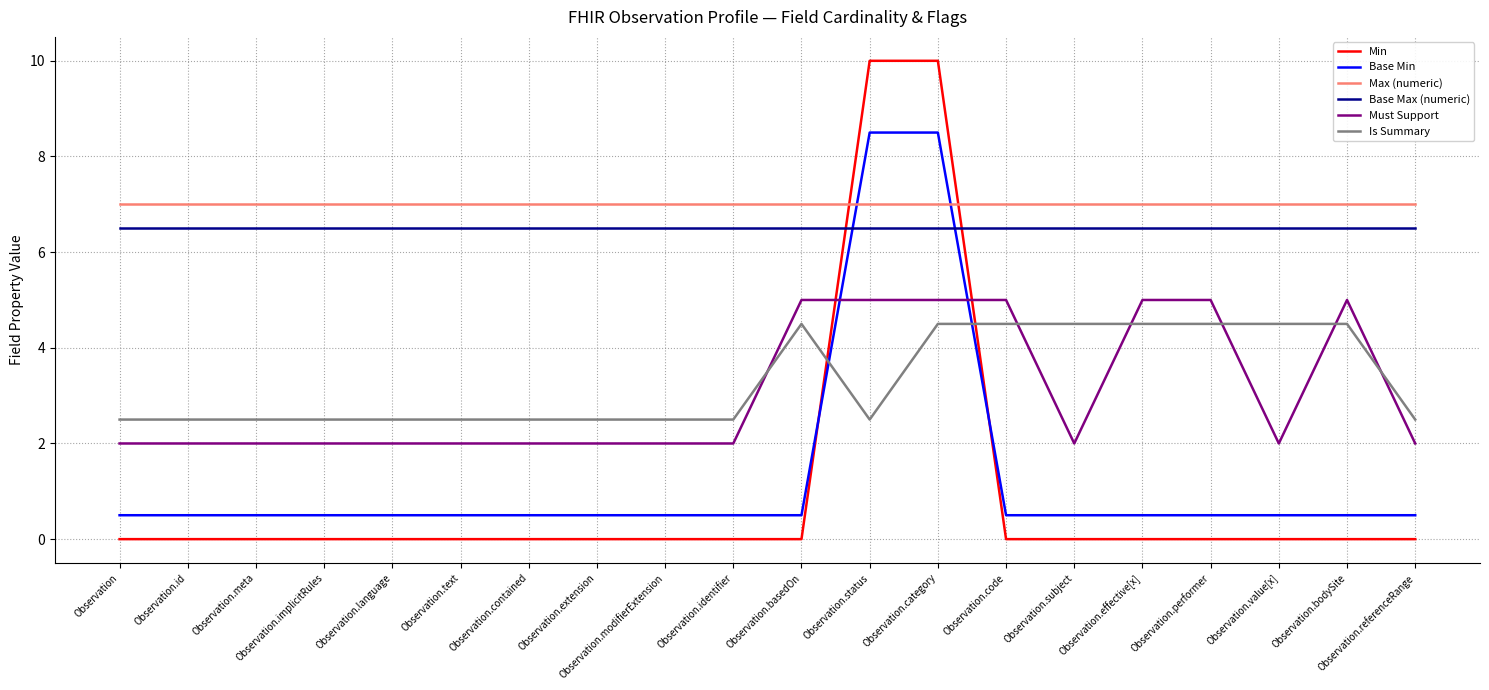

What is the greatest value displayed?

10.0